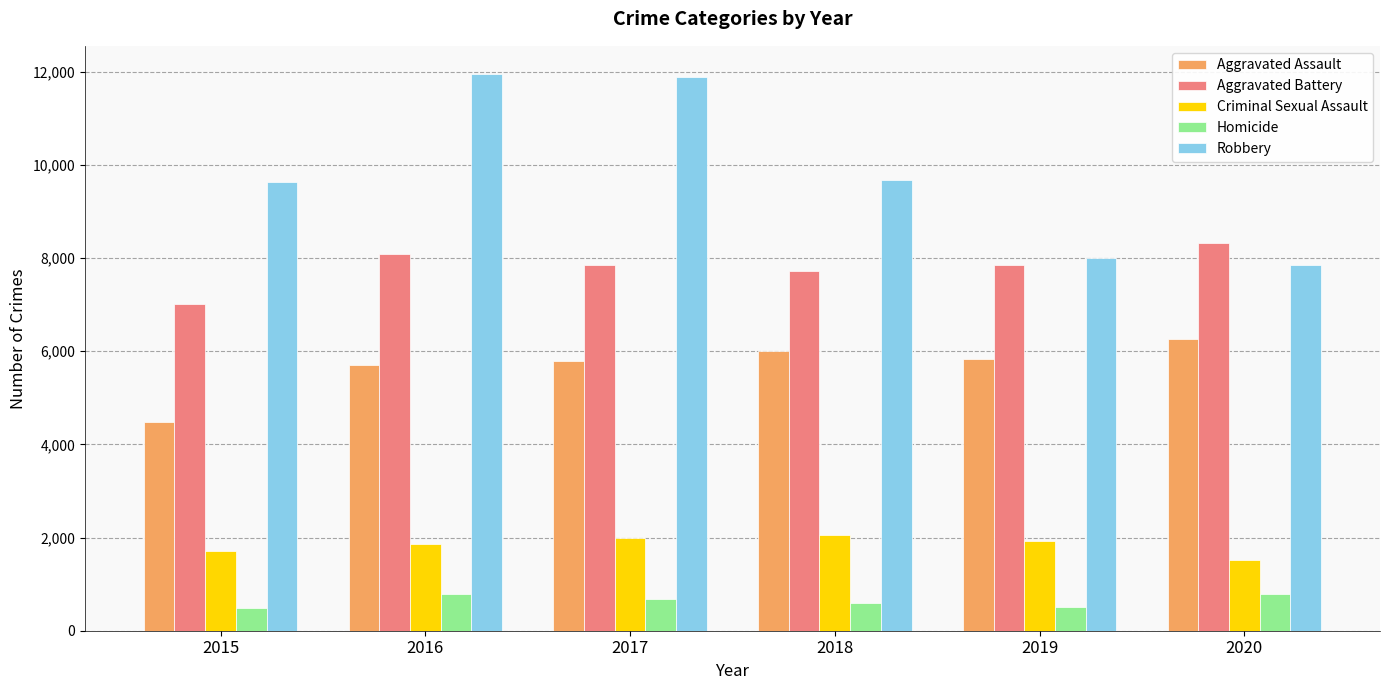

The value of Homicide at 2015 is 496. True or false?

True